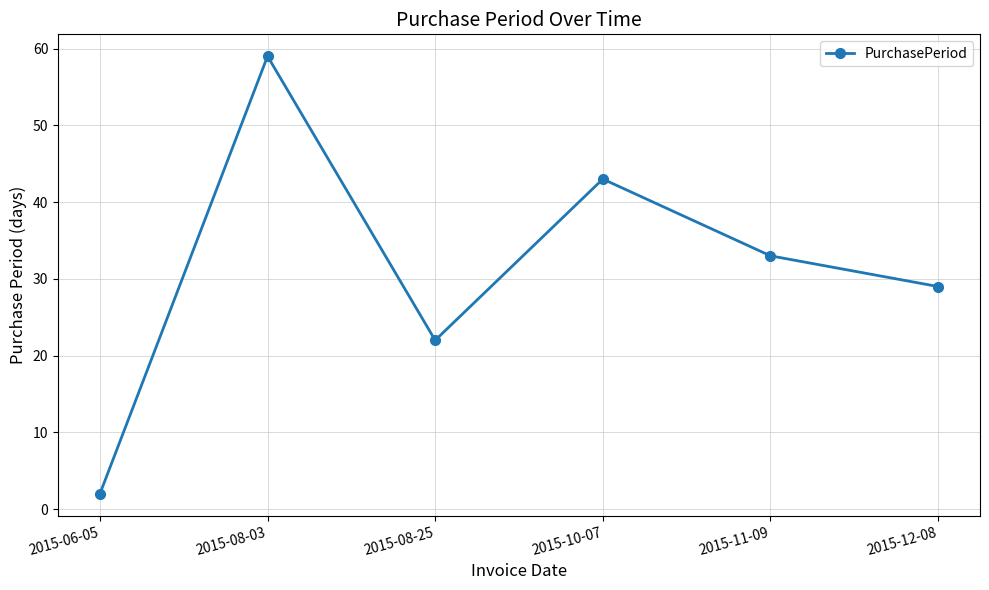

At which label does the data first exceed 33?

2015-08-03